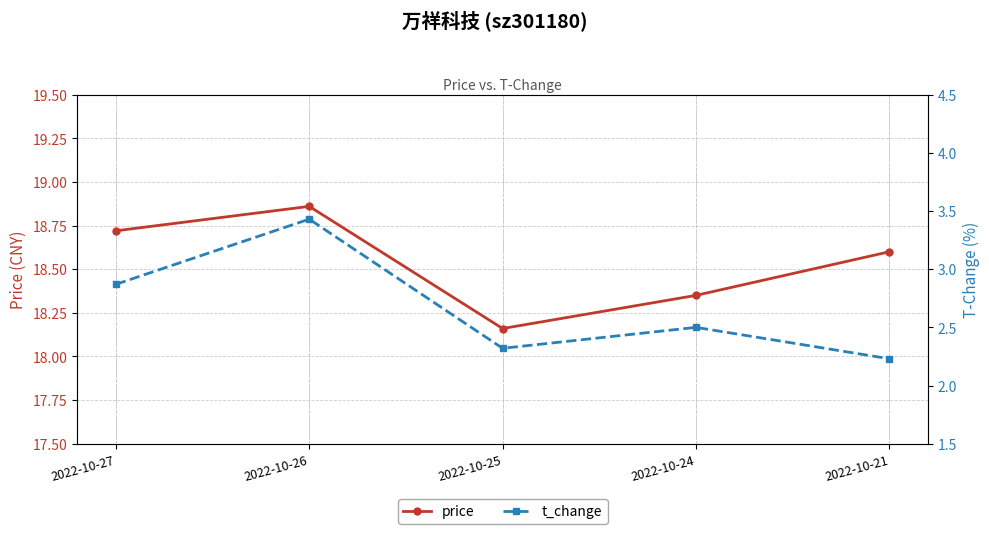

At which category does t_change reach its first local peak?

2022-10-26